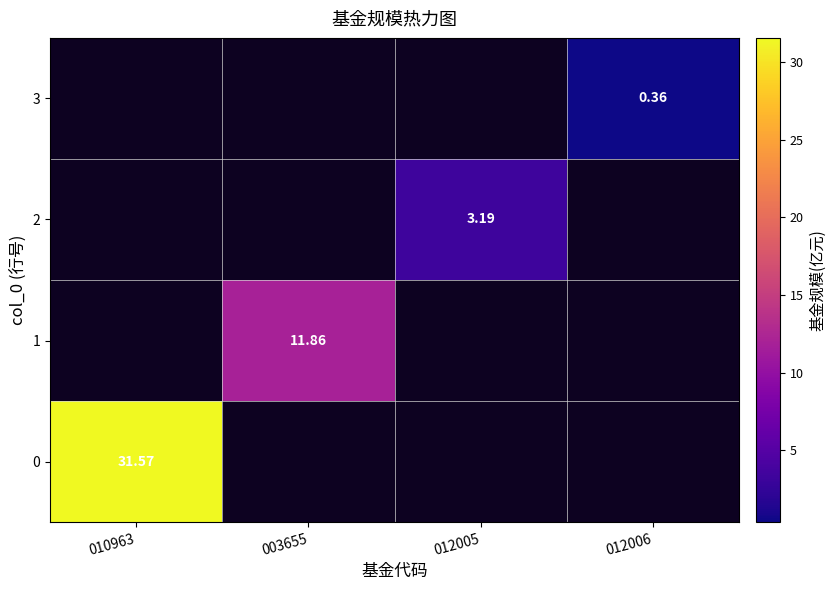

Rank the series by their average value, from highest to lowest.

0, 1, 2, 3